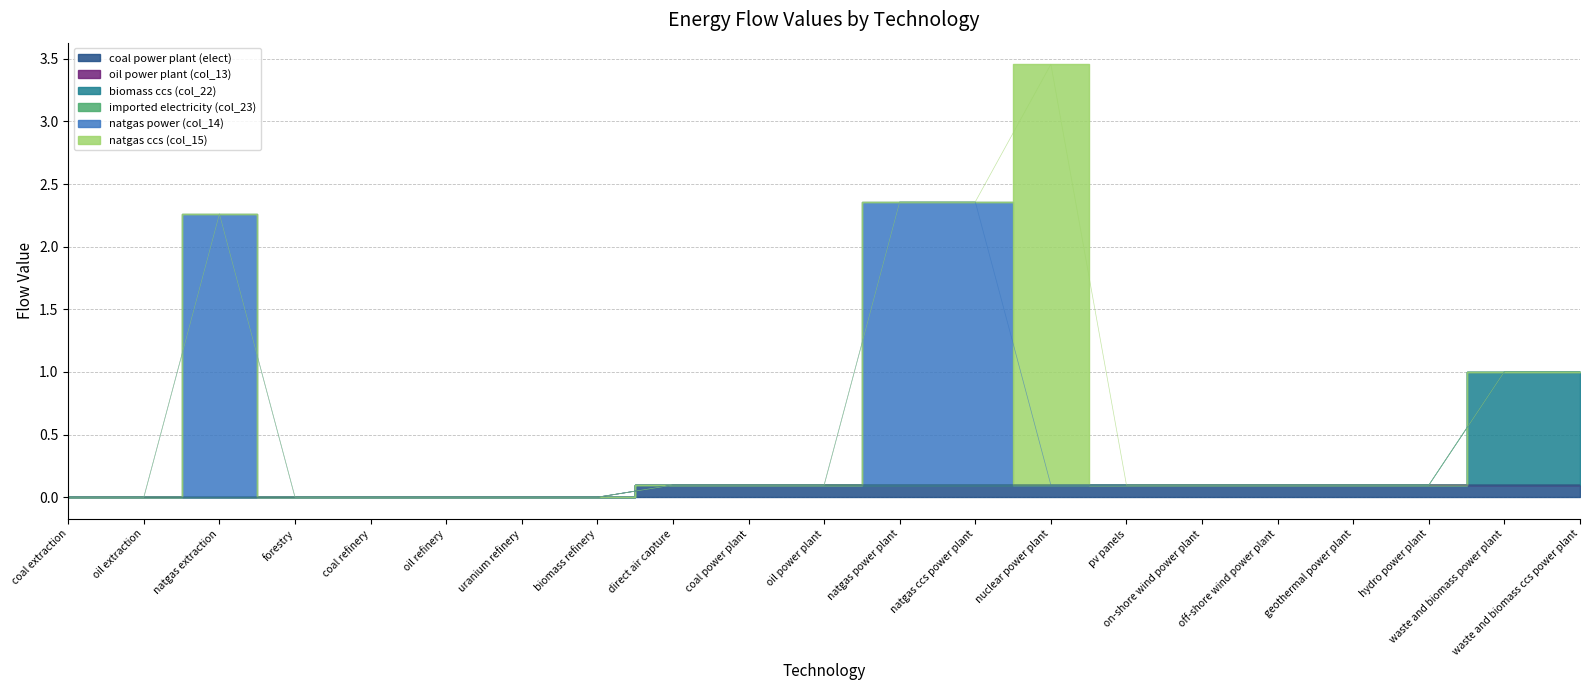

Which series has the largest total across all categories?

natgas power (col_14)